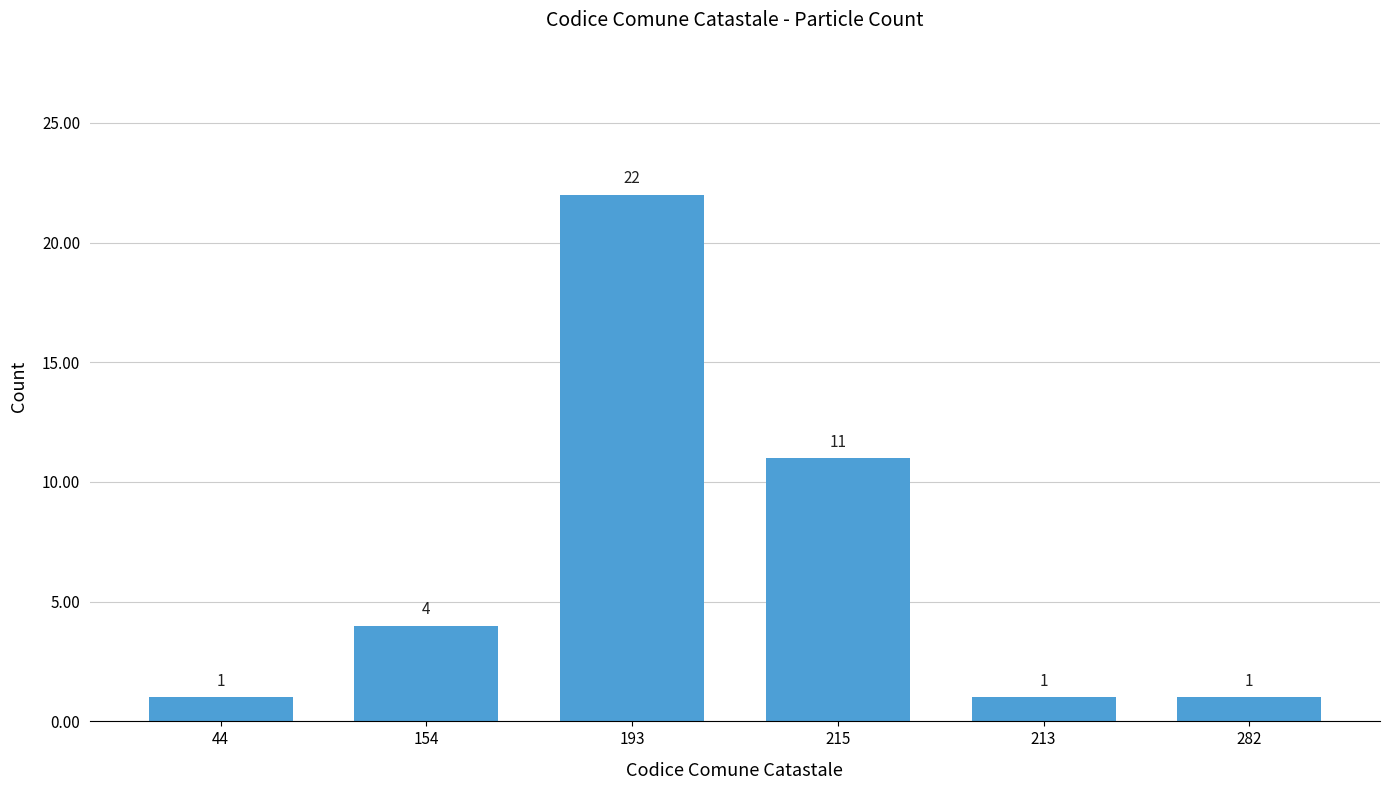

What position from the right is 215?

3